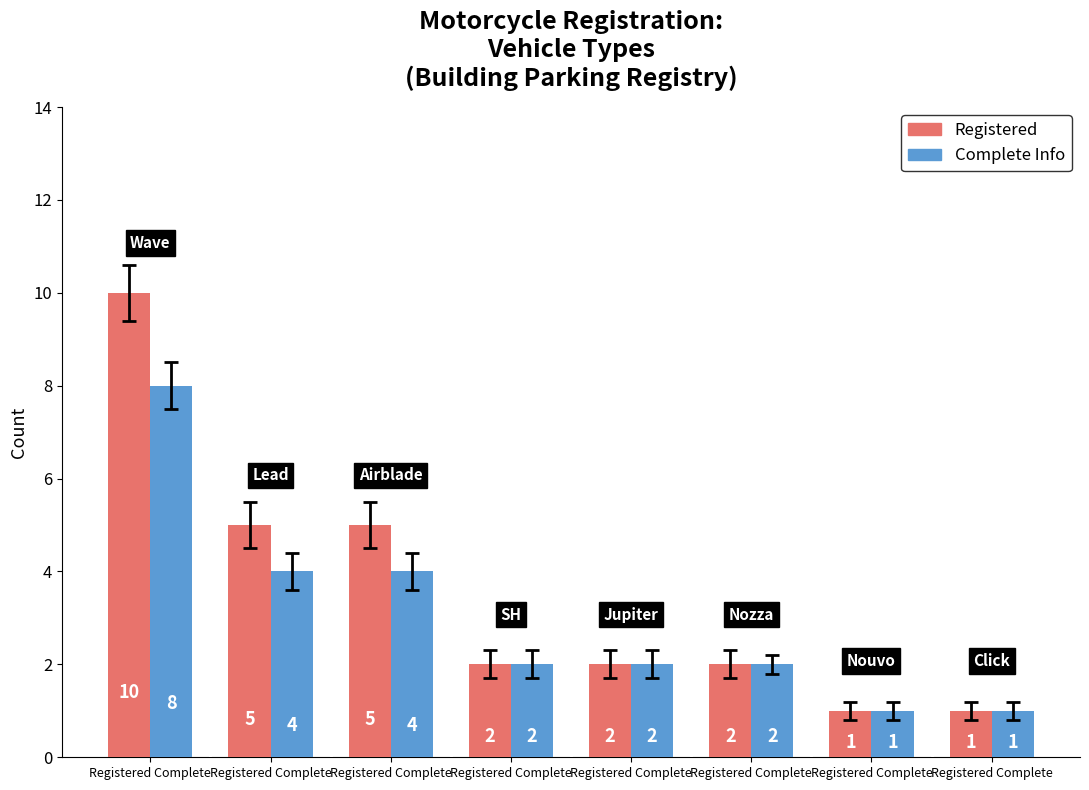

How many bars are there in total?

16